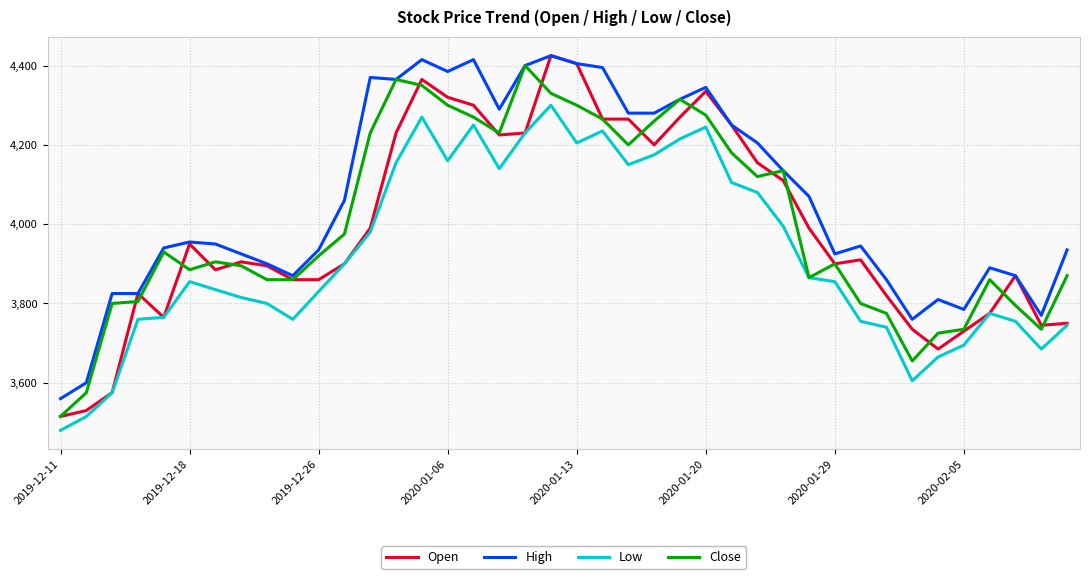

True or false: Low and High intersect in this chart.

False